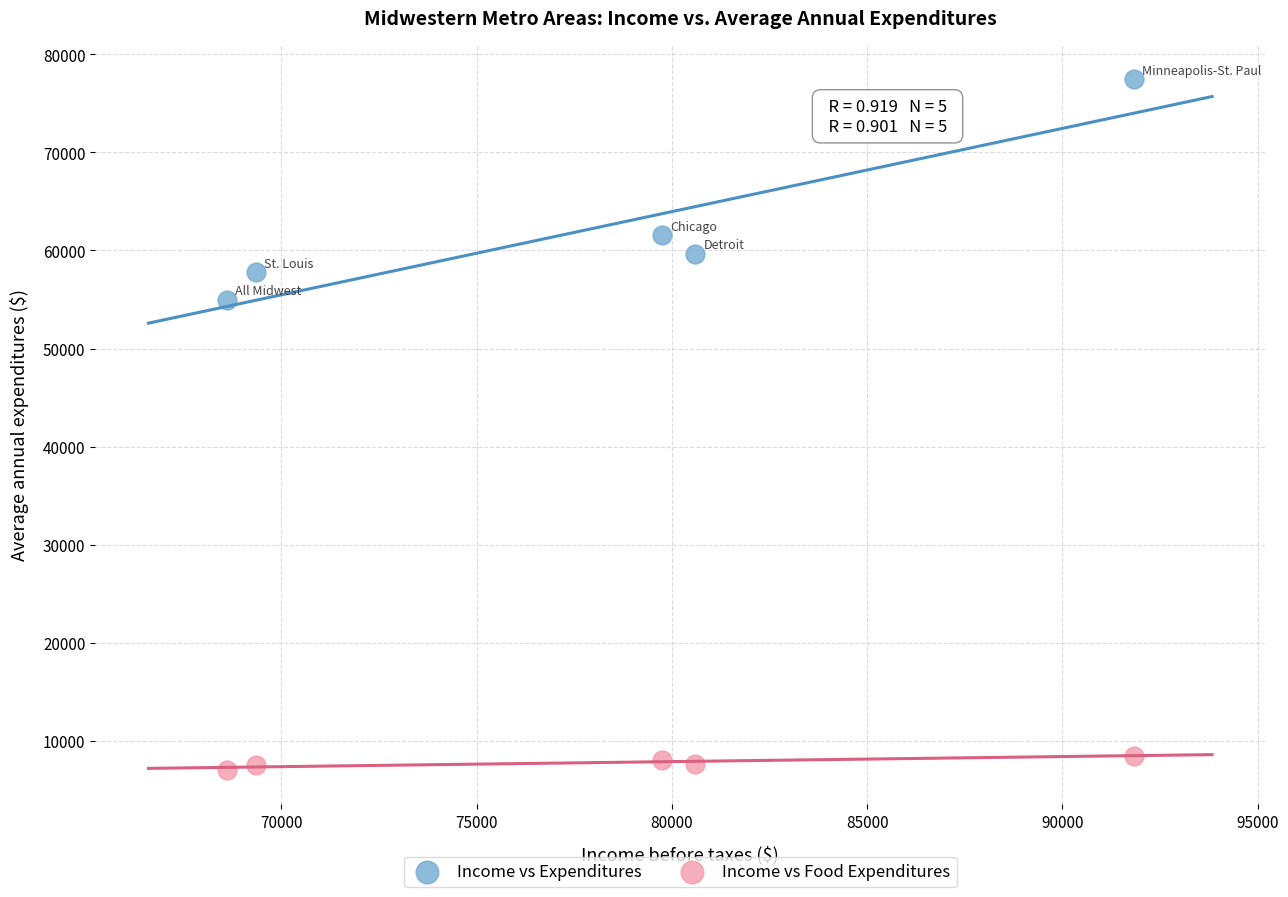

Which series contains the highest Y value?

Income vs Expenditures